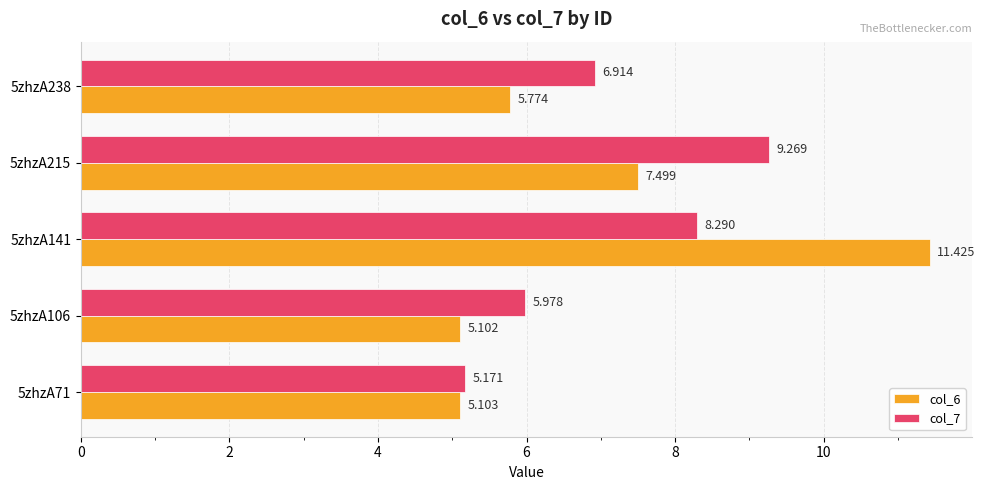

Which category has the lowest value across all series?

5zhzA106